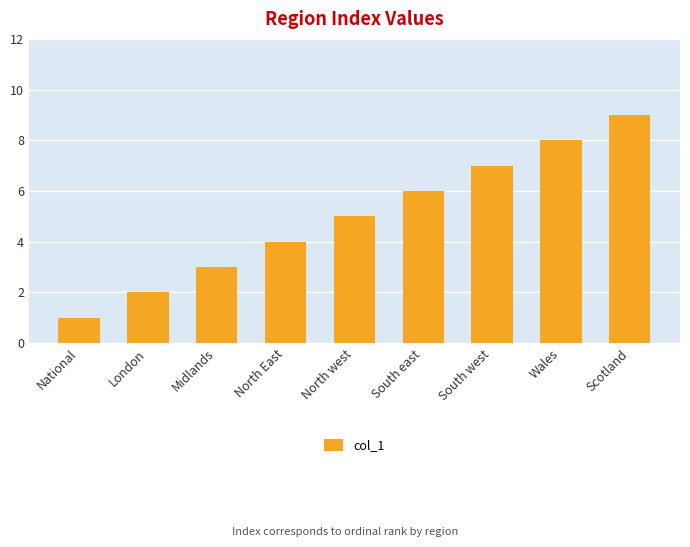

What position from the left is National?

1